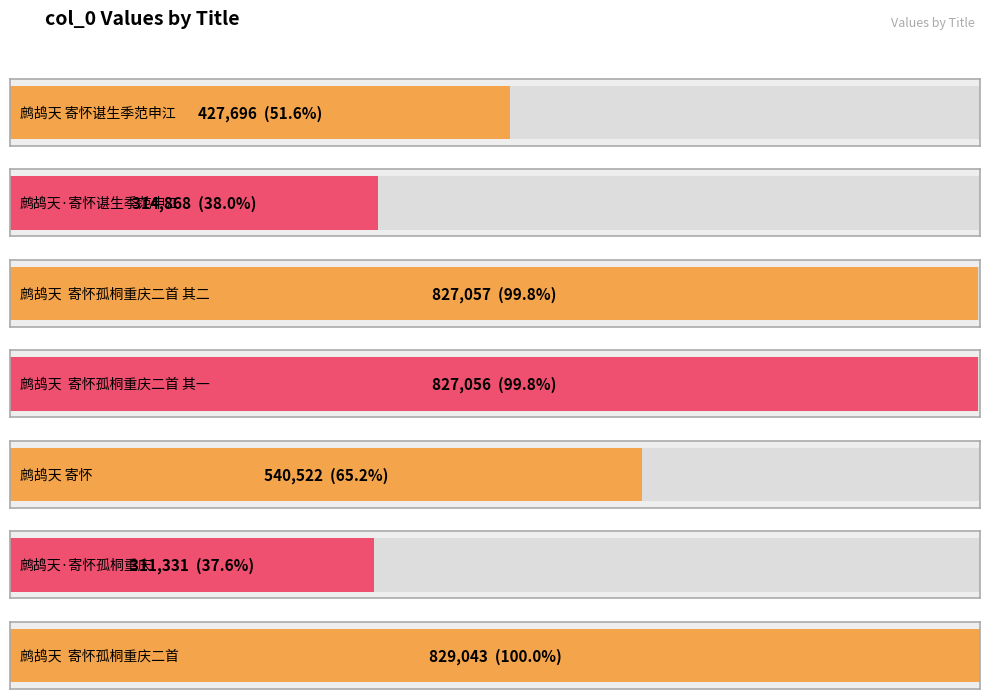

What is the label of the 7th bar from the left?

鹧鸪天  寄怀孤桐重庆二首